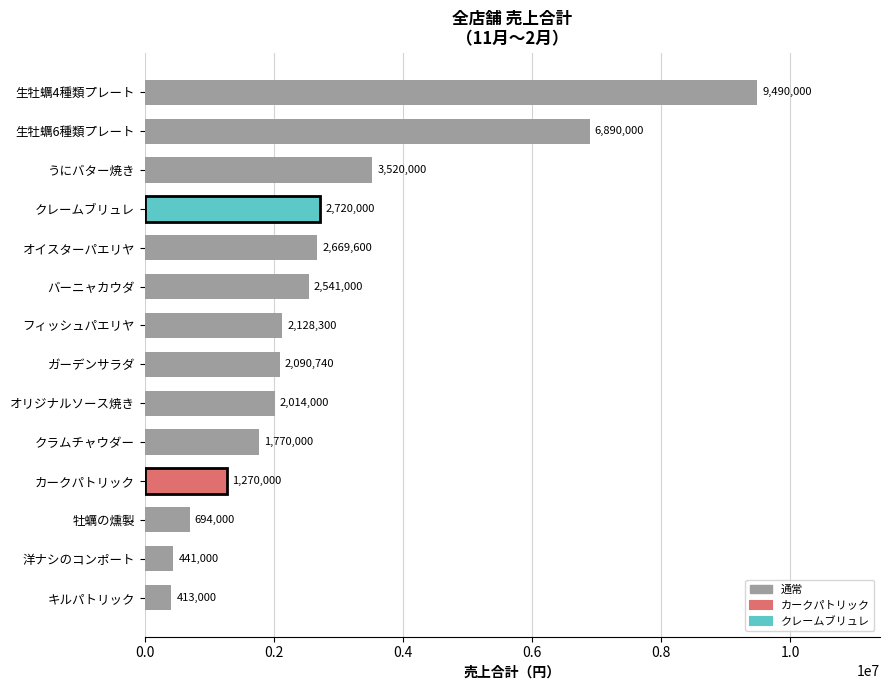

The chart shows a value of 2090740 at ガーデンサラダ. True or false?

True